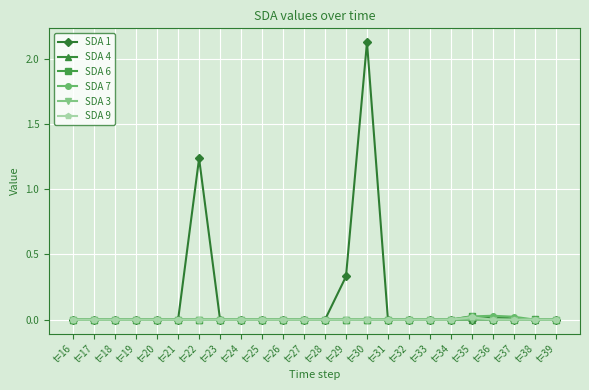

How many lines are shown in the chart?

6